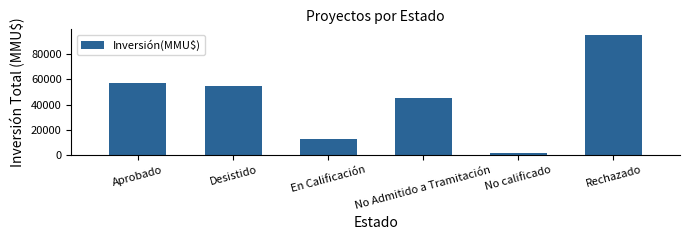

What value does the data have at Aprobado, to the nearest 50?

57400